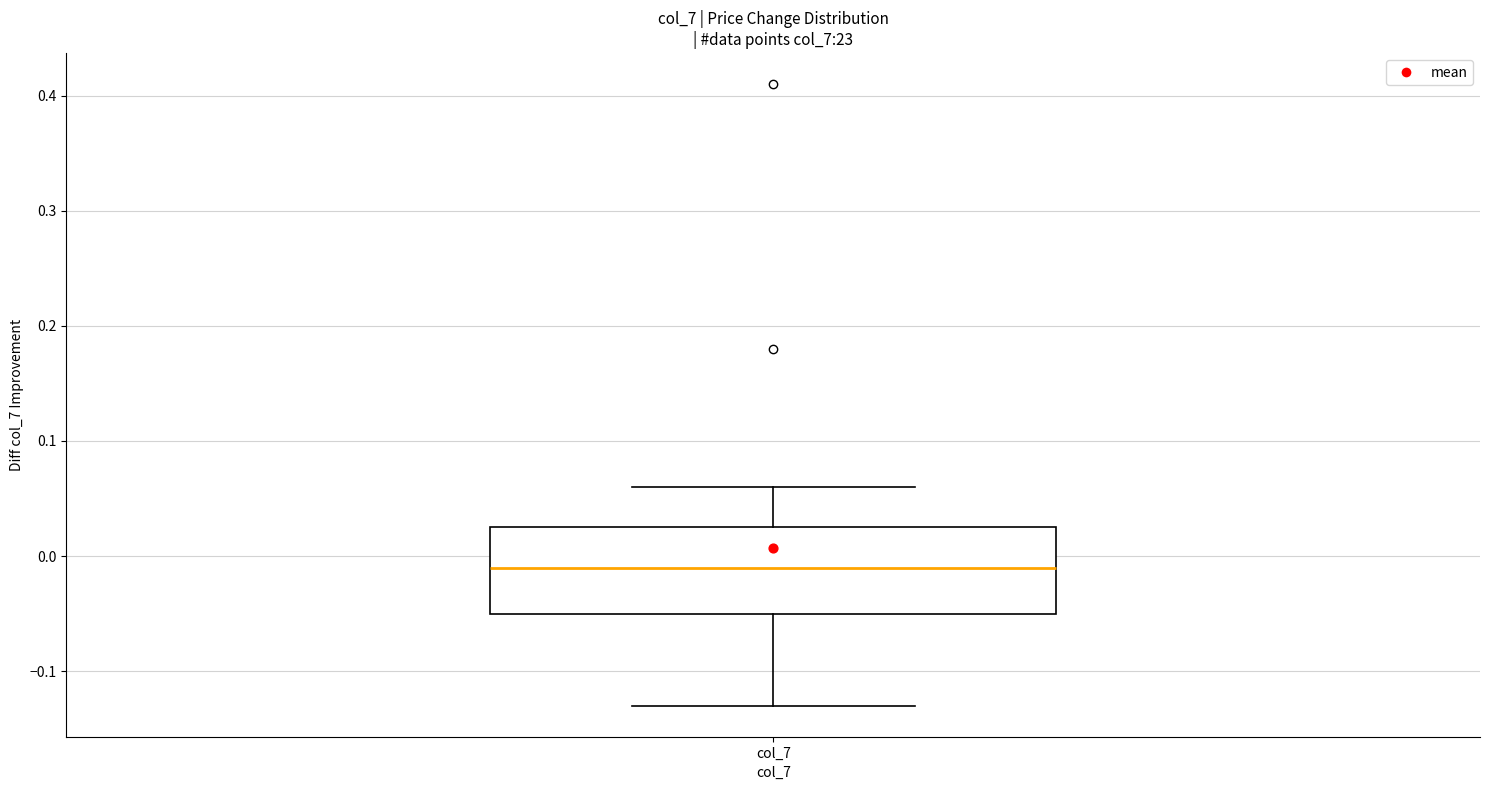

Where does the upper whisker of the box for col_7 end on the y-axis? The values are not printed on the chart, so give them approximately, as read against the axis.

0.06